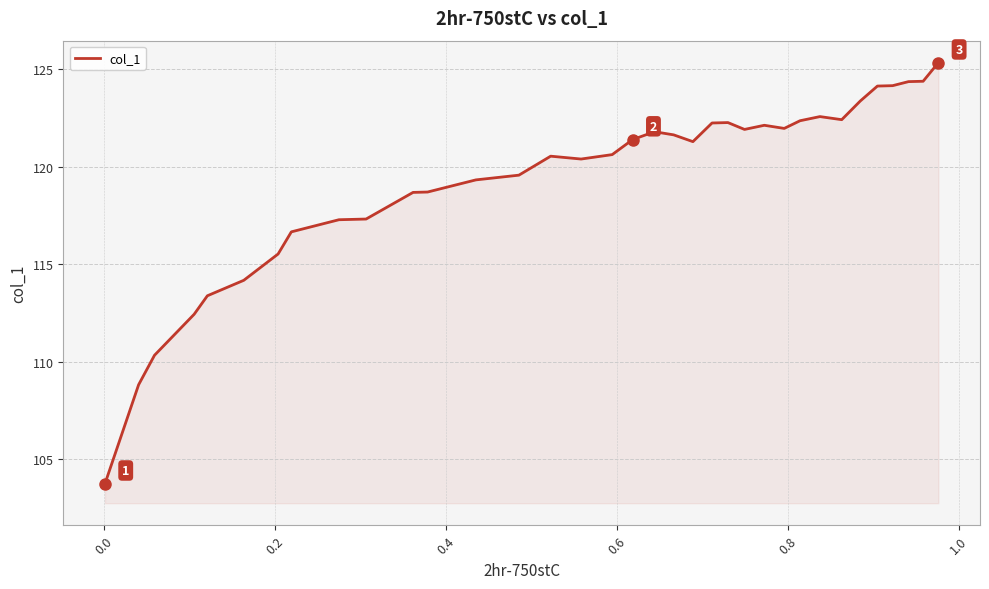

What is the greatest value displayed?

125.3